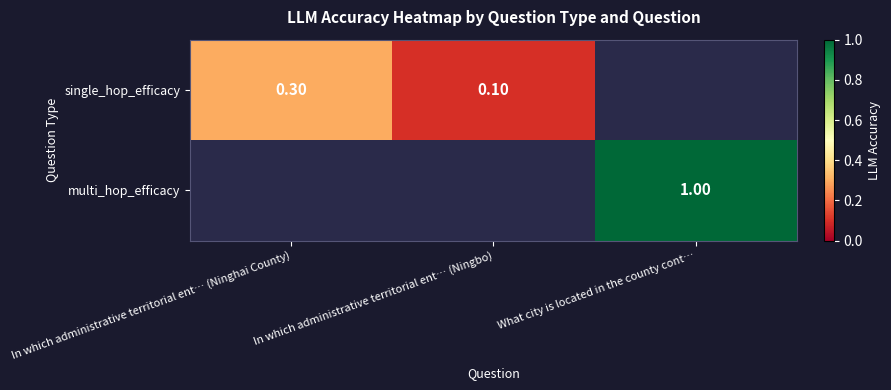

What is the maximum value for single_hop_efficacy?

0.3